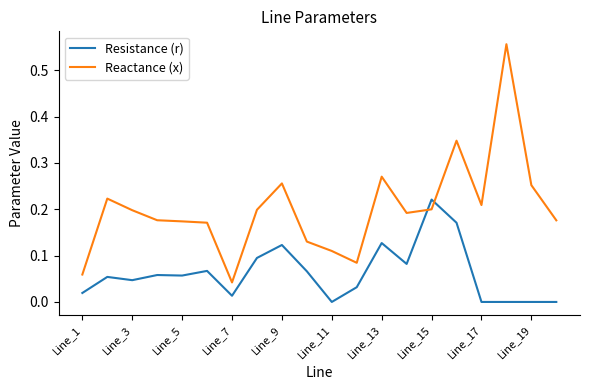

Which series has the largest total across all categories?

Reactance (x)